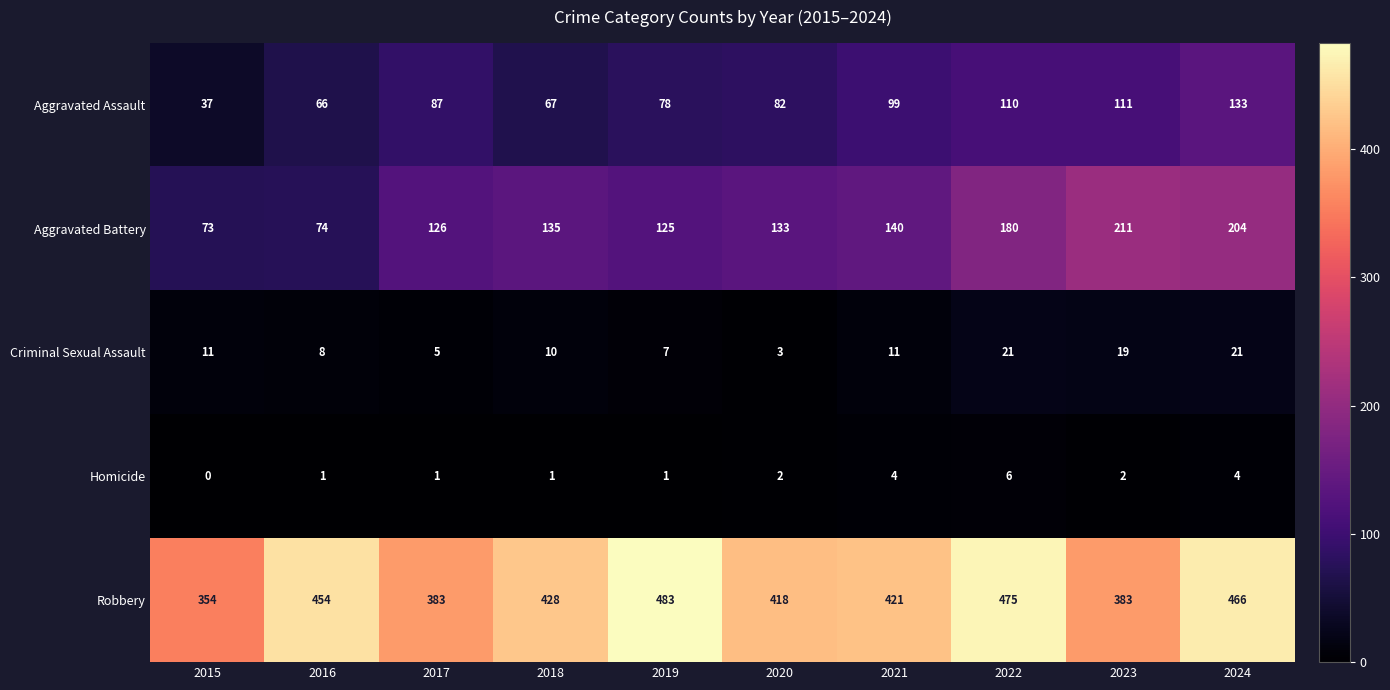

Rank the series at 2023 from highest to lowest value.

Robbery, Aggravated Battery, Aggravated Assault, Criminal Sexual Assault, Homicide